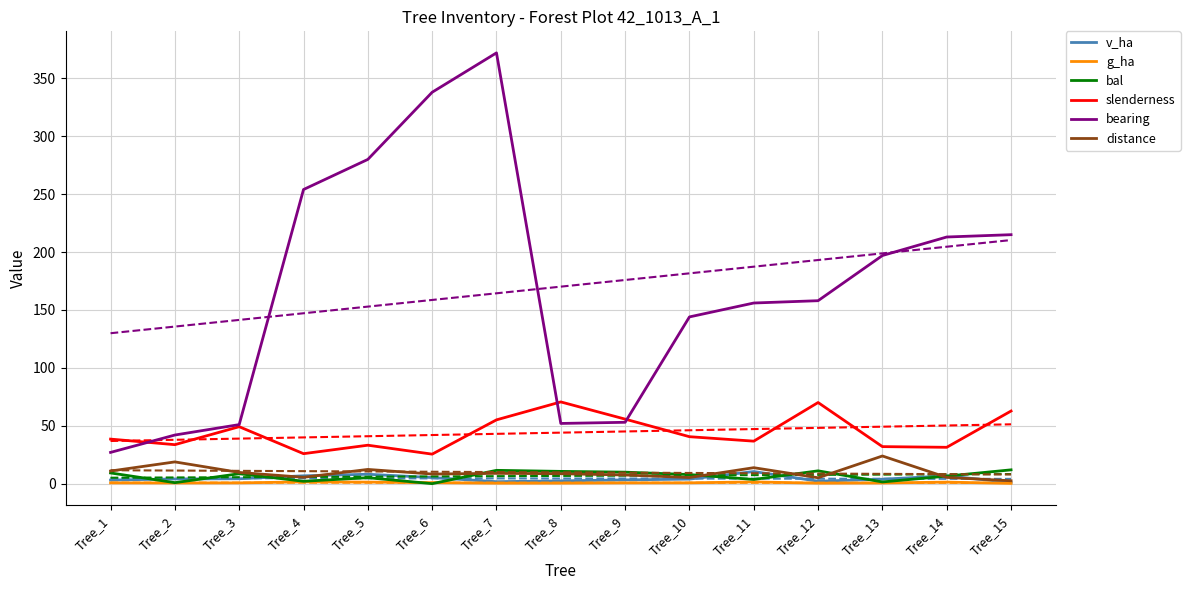

What are all the series names shown in the legend?

v_ha, g_ha, bal, slenderness, bearing, distance